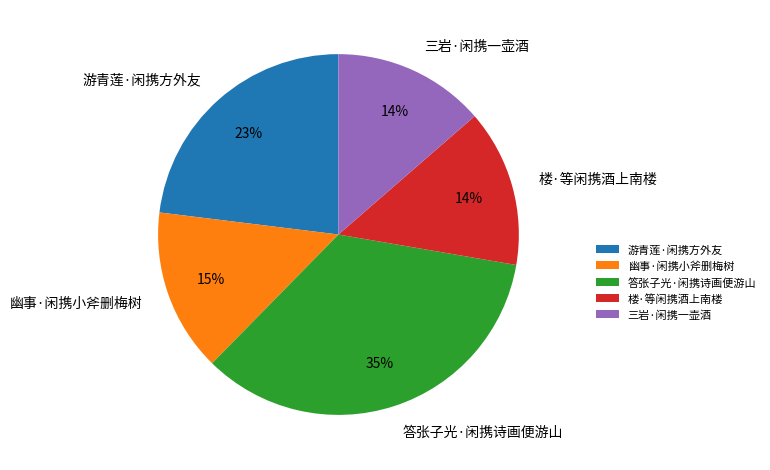

Which slice is the largest?

答张子光·闲携诗画便游山